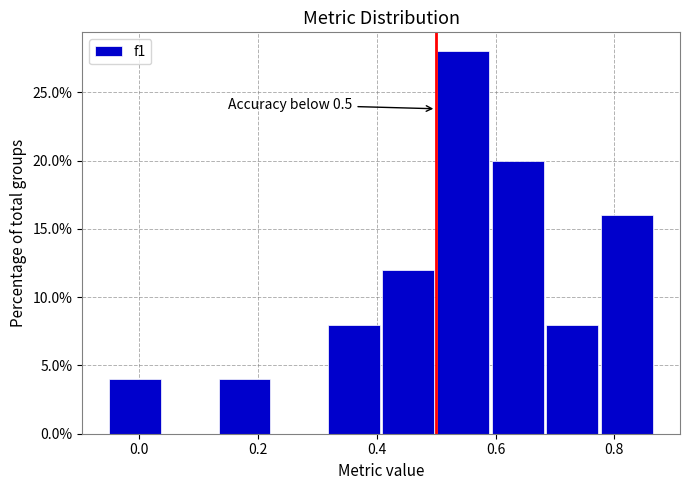

Which range on the x-axis has the tallest bar?

0.50 to 0.60